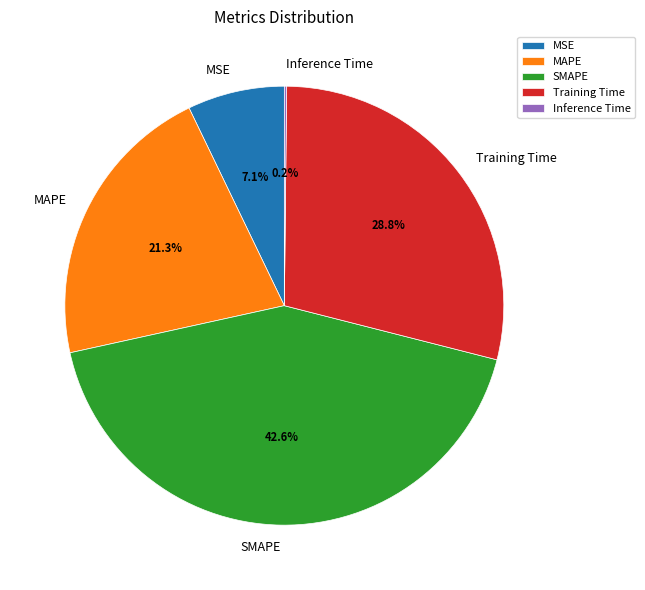

To the nearest percent, what percentage of the pie is MAPE?

21%